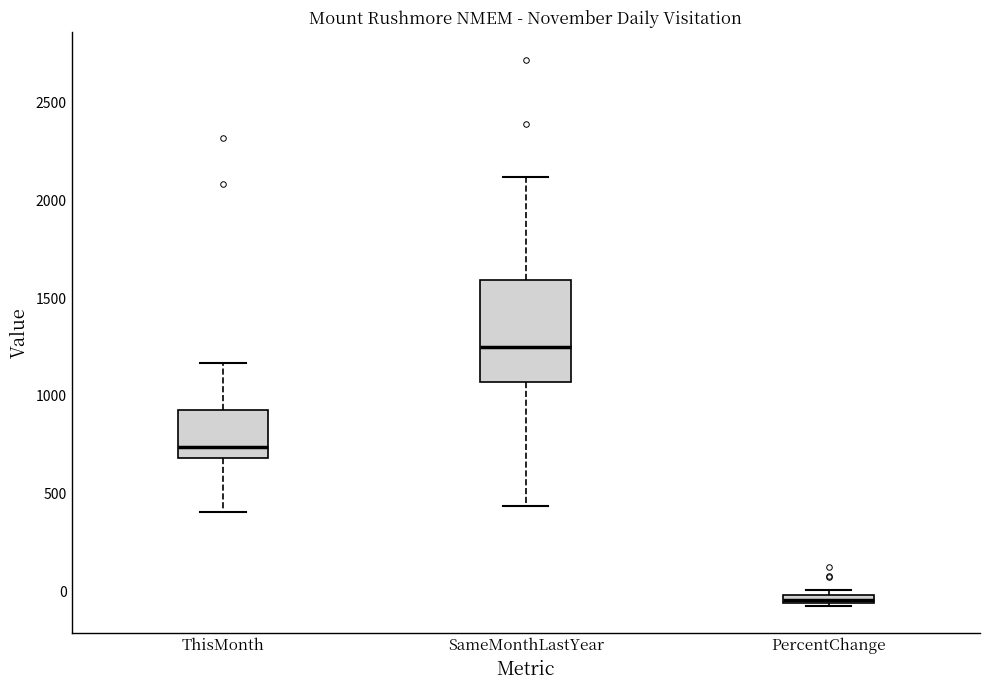

Where is the upper edge of the box for PercentChange on the y-axis? The values are not printed on the chart, so give them approximately, as read against the axis.

0